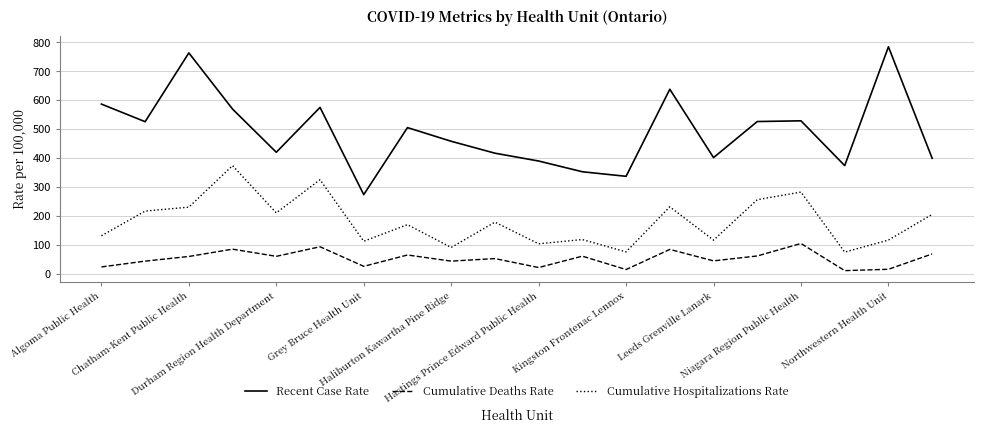

Rank the series by their maximum value, from highest to lowest.

Recent Case Rate, Cumulative Hospitalizations Rate, Cumulative Deaths Rate